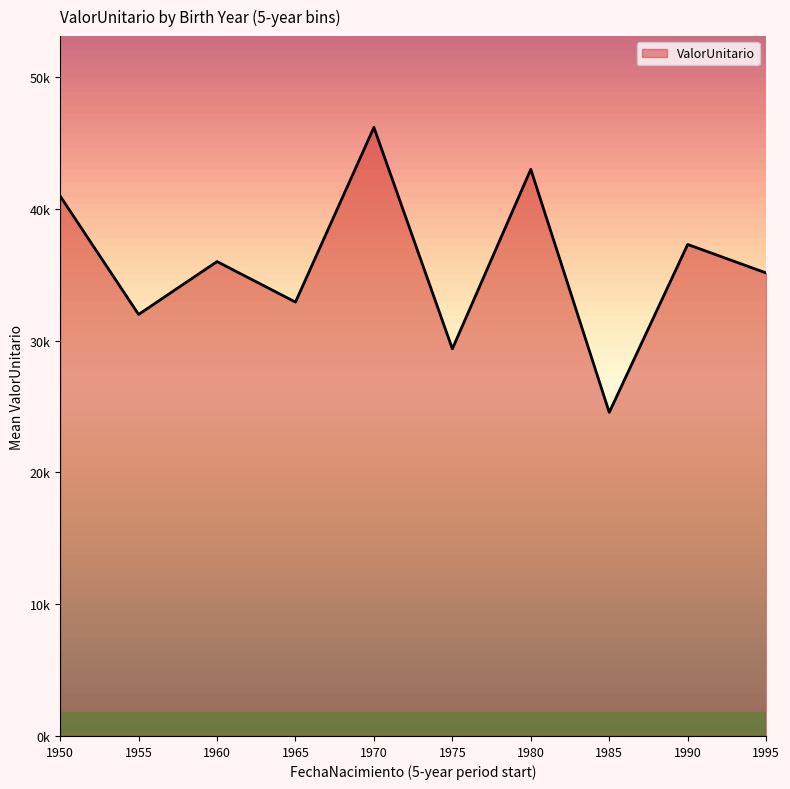

True or false: there are more than 2 points higher than both neighbors.

True